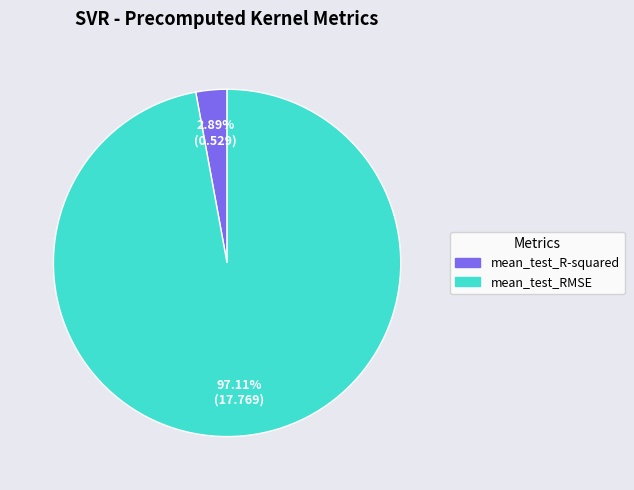

Rank the categories by value from highest to lowest.

mean_test_RMSE, mean_test_R-squared